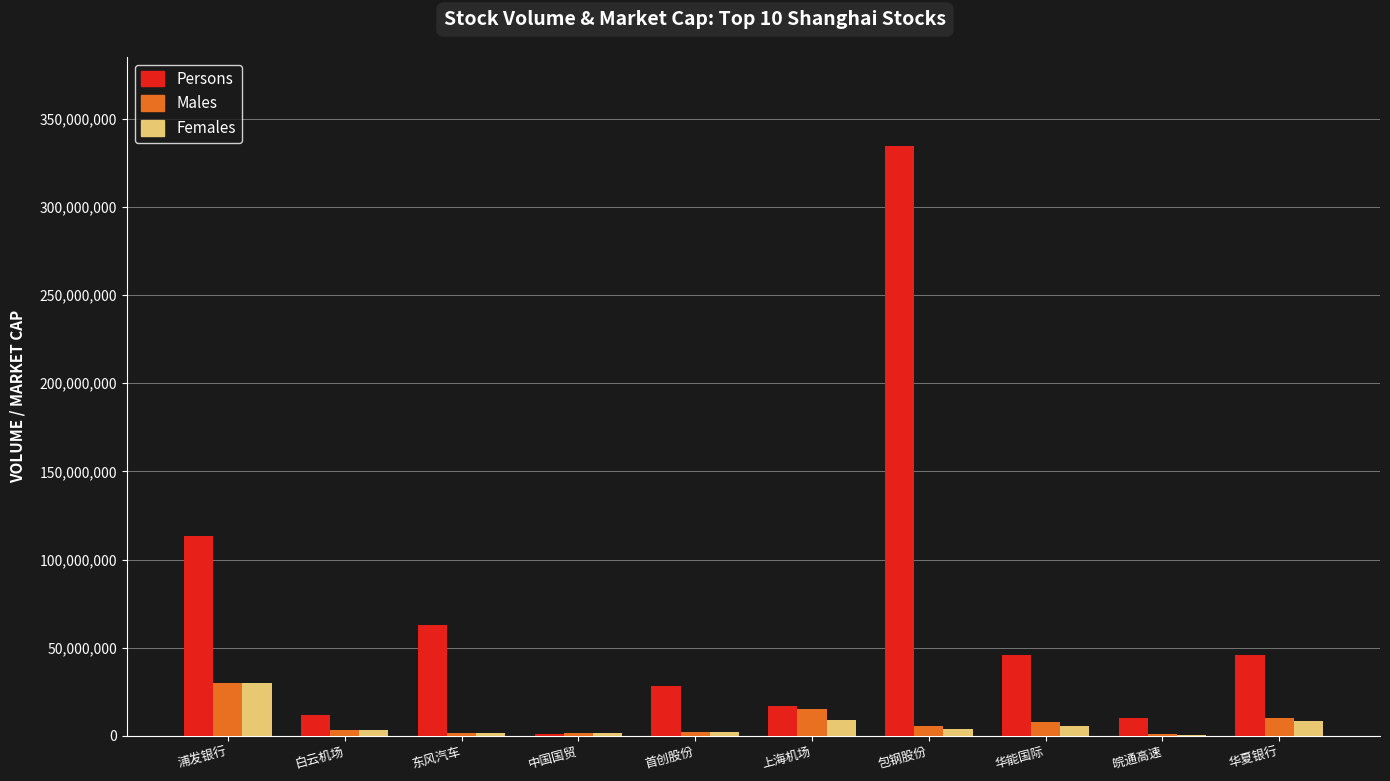

Where is Females nearest to the value 15326261?

上海机场